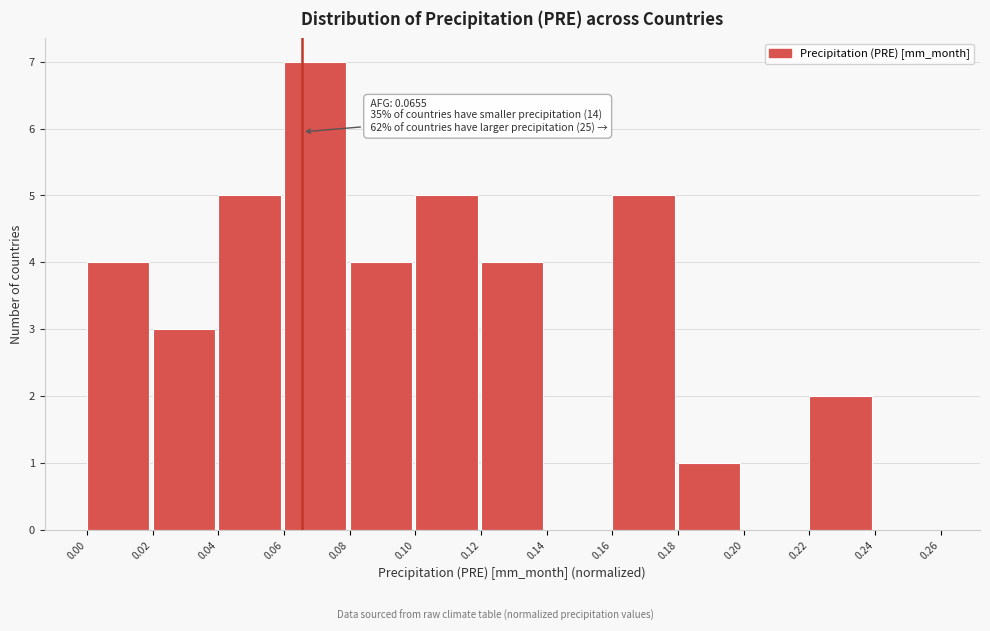

Which range on the x-axis has the tallest bar?

0.06 to 0.08